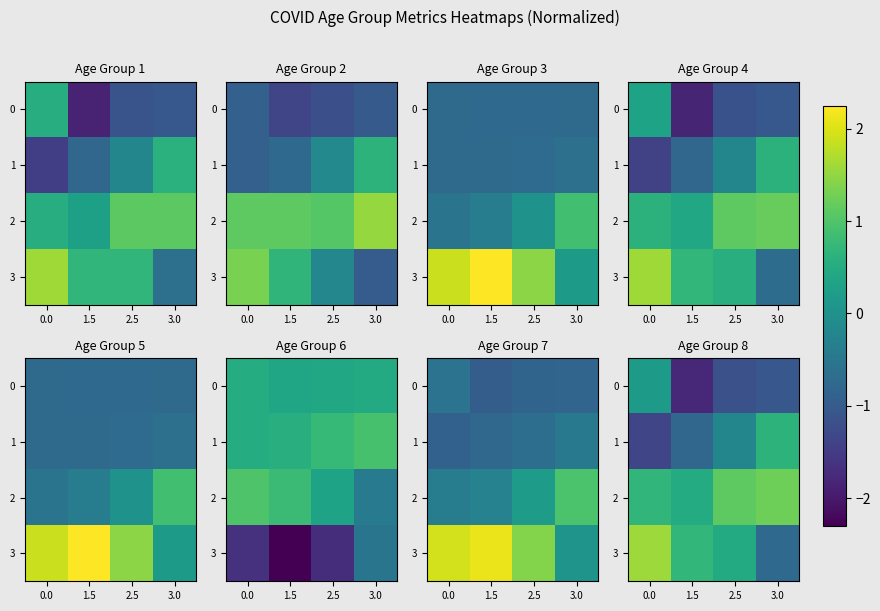

Which label corresponds to the smallest value in the chart?

1.5